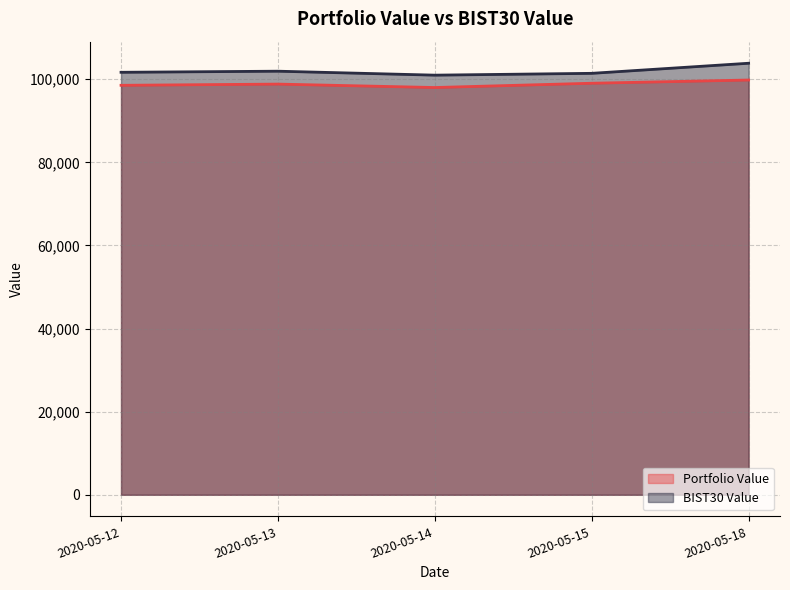

Which series has the widest spread of values?

BIST30 Value